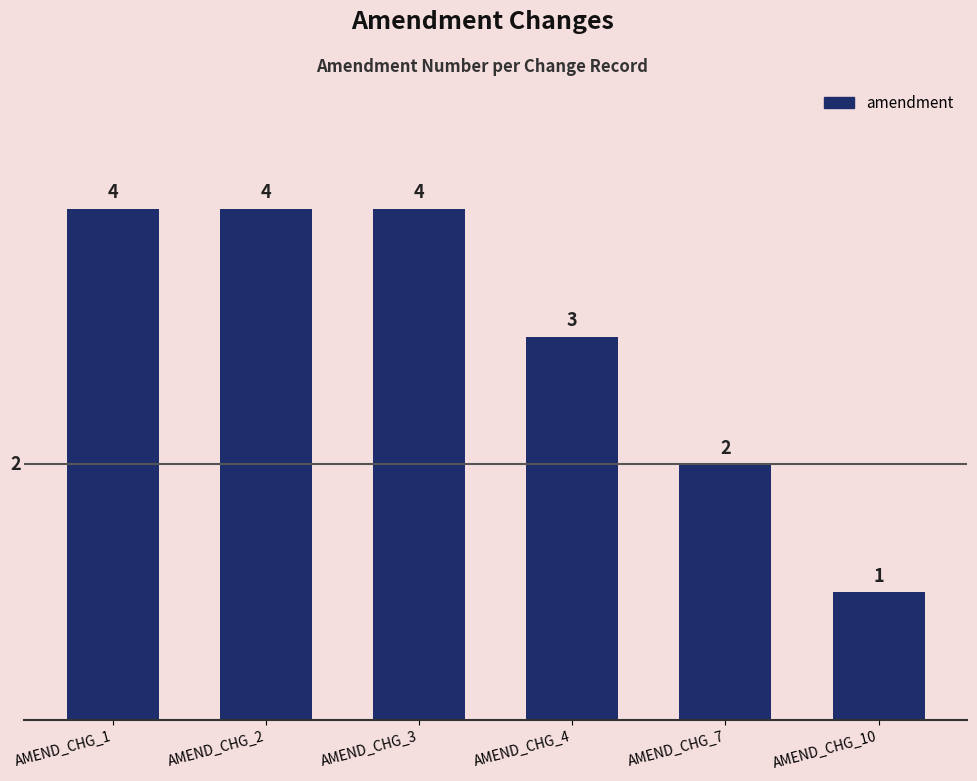

True or false: the data shows 2 at AMEND_CHG_7.

True